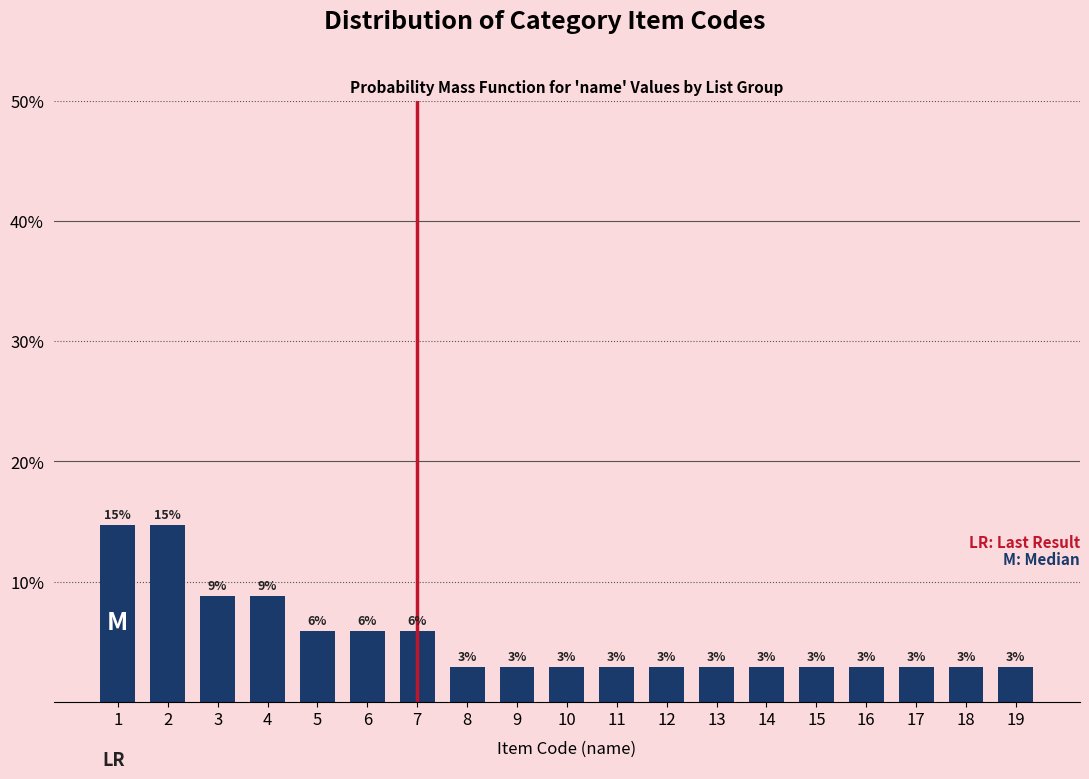

How many bars are there in total?

19